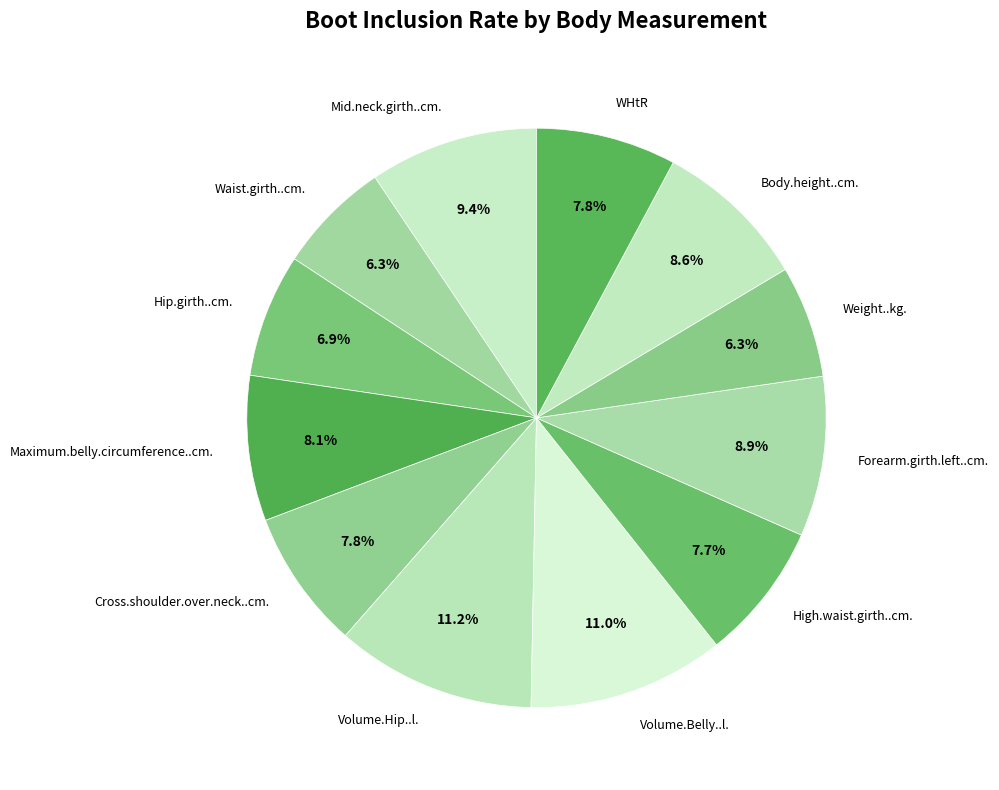

To the nearest percent, what percentage of the pie is High.waist.girth..cm.?

8%